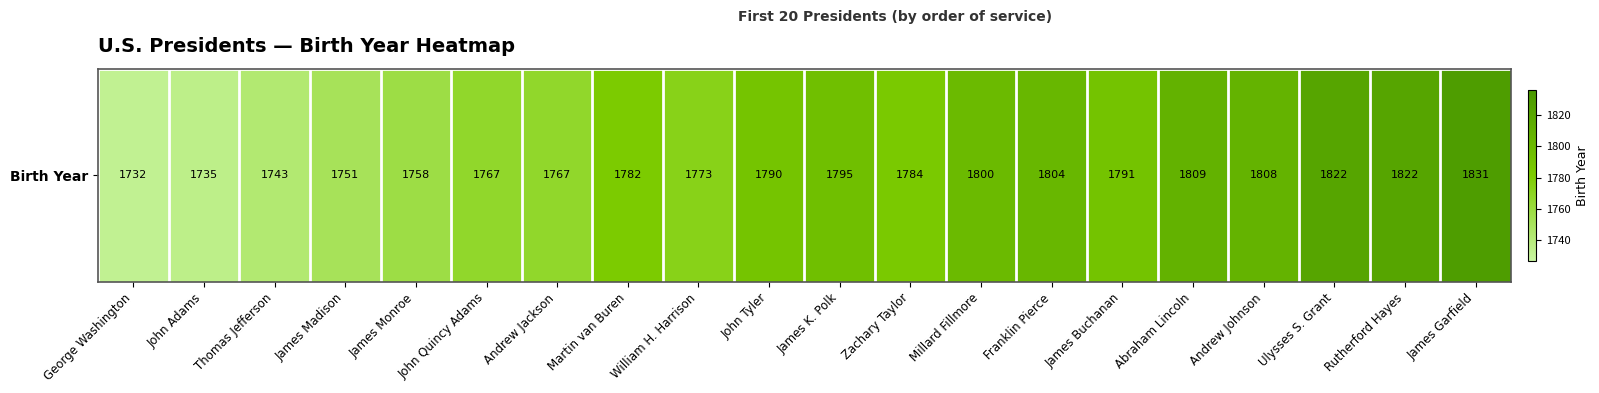

Is it true that the value at Ulysses S. Grant is 1822?

True